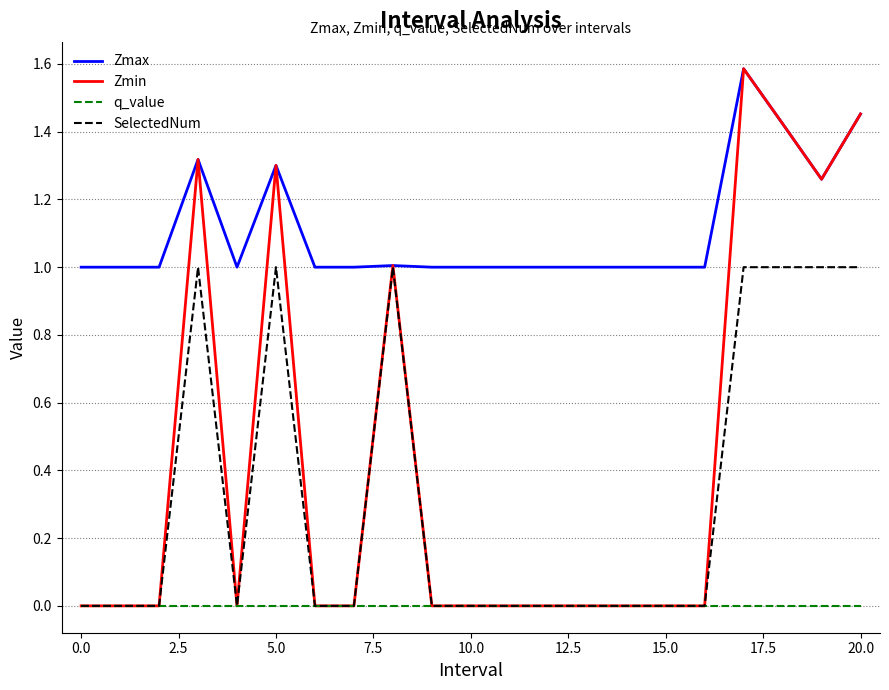

Which series has the largest total across all categories?

Zmax